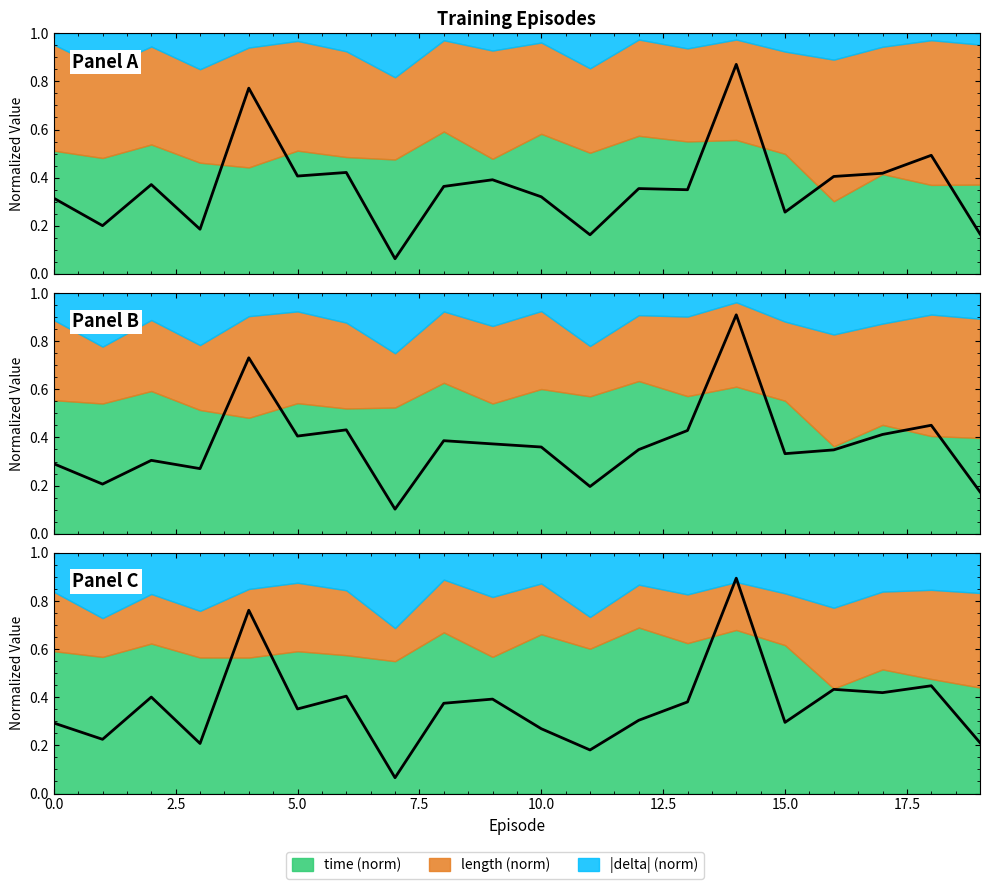

Which has a higher value, 20.0 or 13?

13